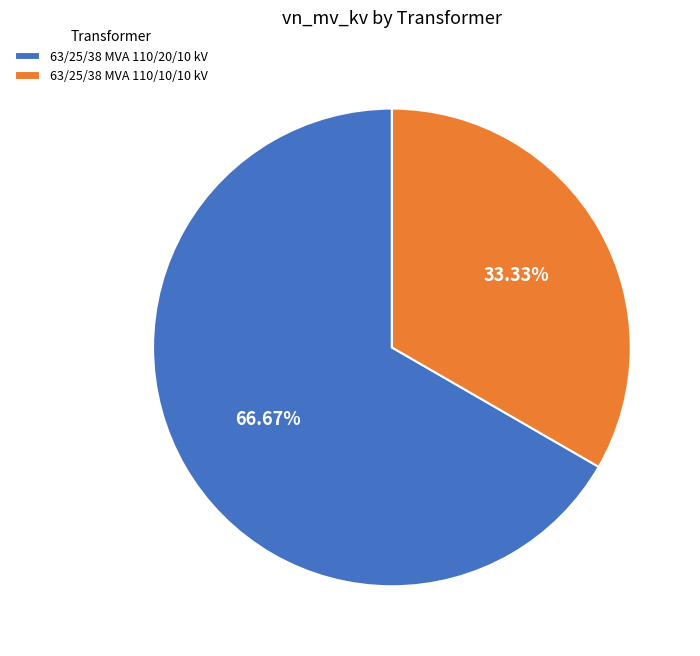

Count the number of slices in the pie.

2